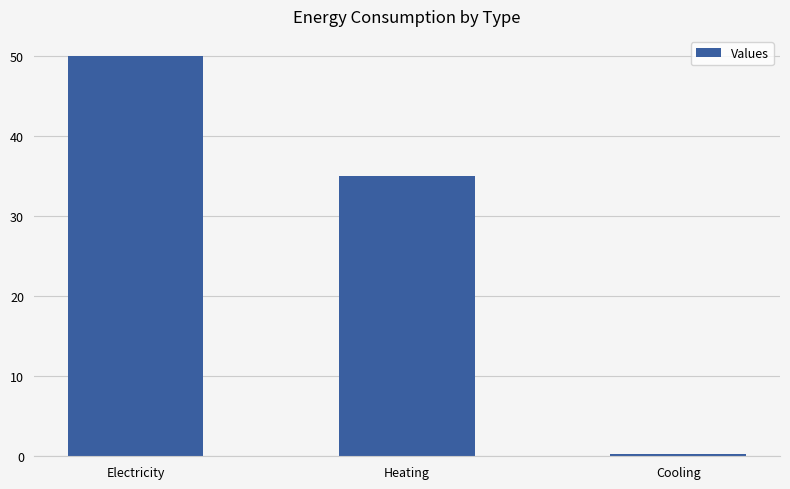

Are the bars horizontal?

No